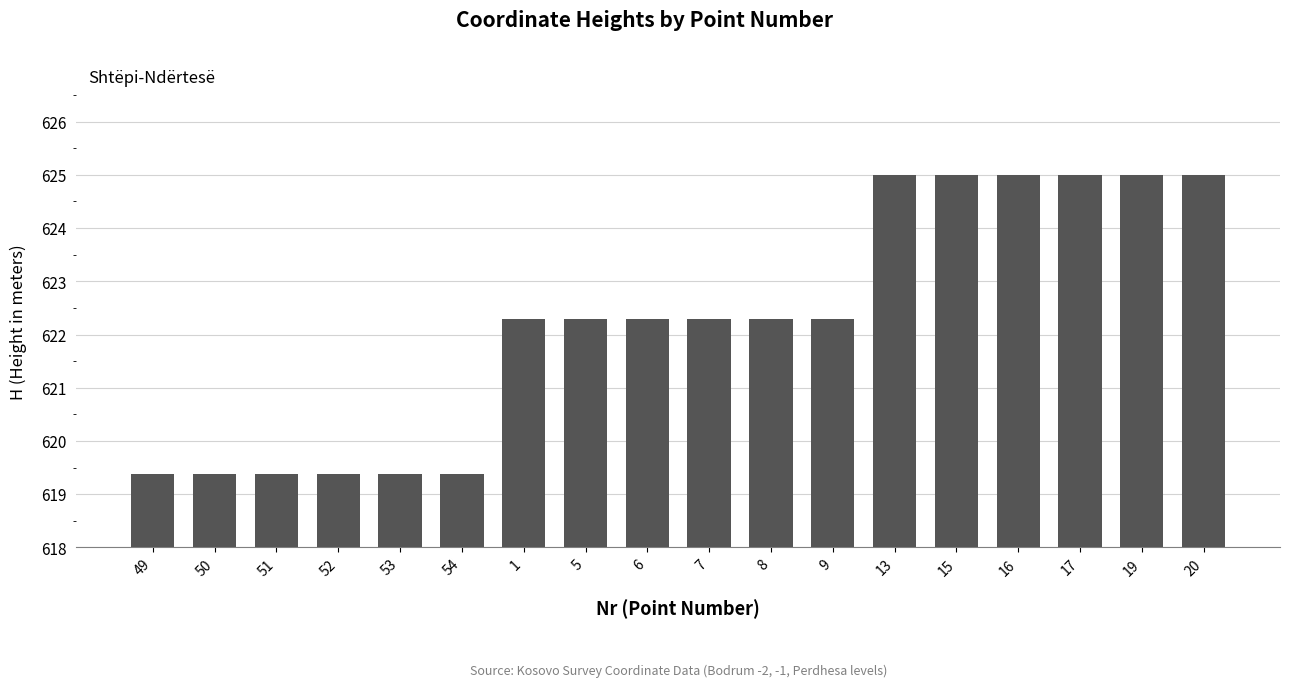

Reading left to right, transcribe all the data shown in this chart.

49=619.4	50=619.4	51=619.4	52=619.4	53=619.4	54=619.4	1=622.3	5=622.3	6=622.3	7=622.3	8=622.3	9=622.3	13=625.0	15=625.0	16=625.0	17=625.0	19=625.0	20=625.0